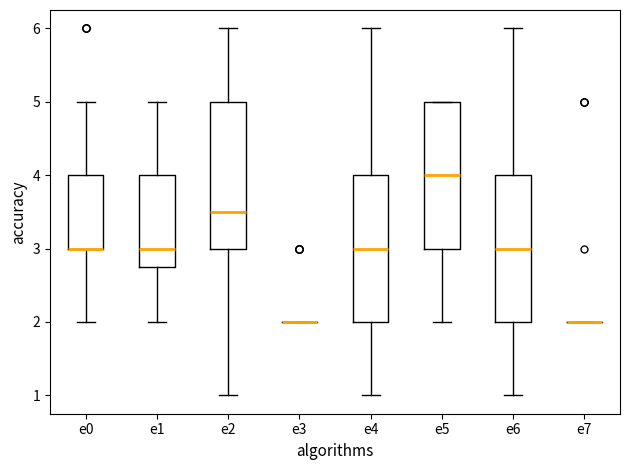

Reading left to right, transcribe this box plot: for each box, give where its median line is, the range the box spans, and where its two whiskers end, as read against the y-axis. The values are not printed on the chart, so give them approximately, as read against the axis.

e0: median 3.0 (drawn on the box's lower edge), box 3.0 to 4.0, whiskers 2.0 to 5.0
e1: median 3.0, box 2.8 to 4.0, whiskers 2.0 to 5.0
e2: median 3.5, box 3.0 to 5.0, whiskers 1.0 to 6.0
e3: box collapsed to a line at 2.0, whiskers 2.0 to 2.0
e4: median 3.0, box 2.0 to 4.0, whiskers 1.0 to 6.0
e5: median 4.0, box 3.0 to 5.0, whiskers 2.0 to 5.0
e6: median 3.0, box 2.0 to 4.0, whiskers 1.0 to 6.0
e7: box collapsed to a line at 2.0, whiskers 2.0 to 2.0